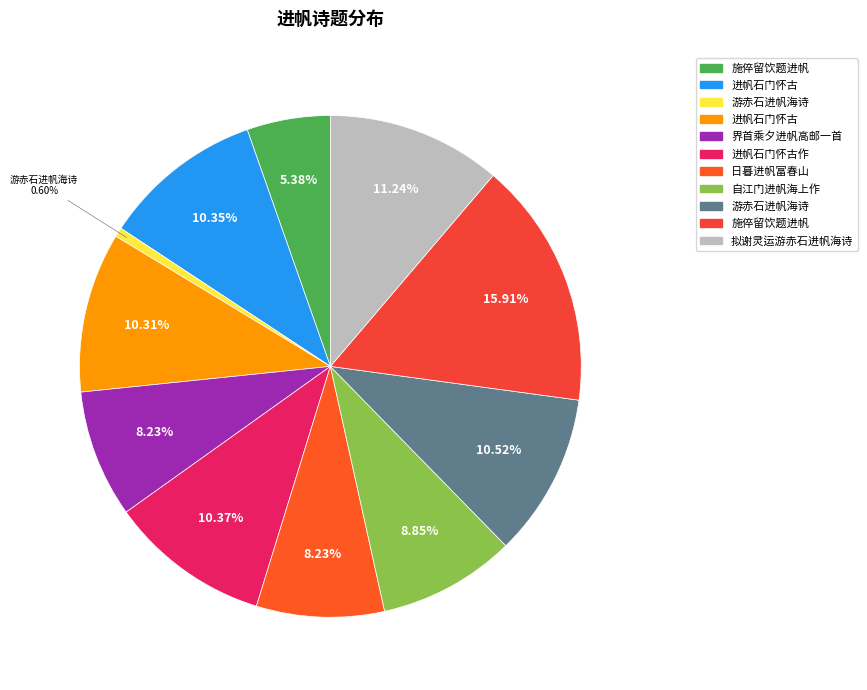

How many segments does this pie chart have?

11